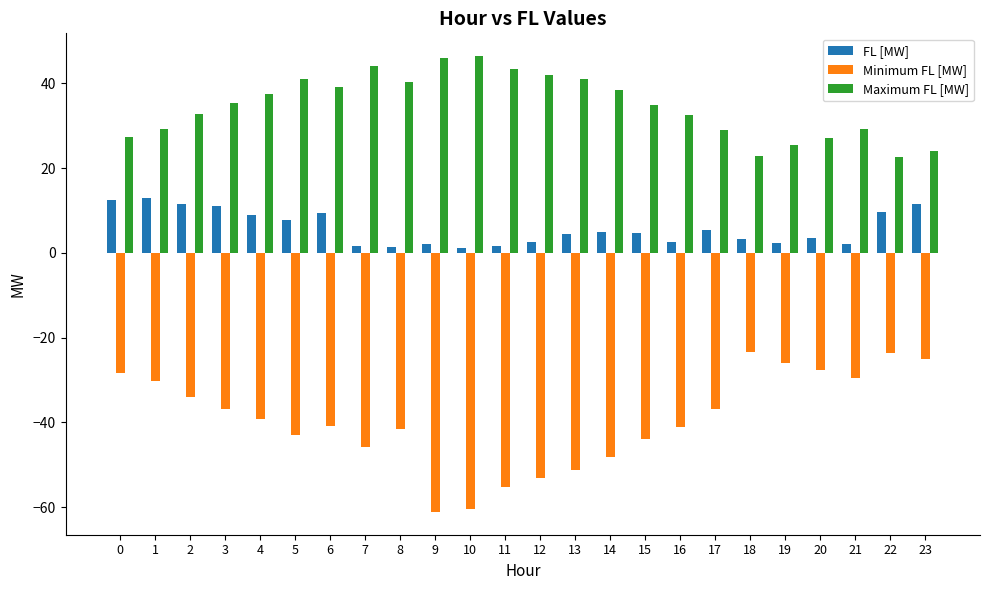

What is the spread (max minus min) of values at 2?

66.8